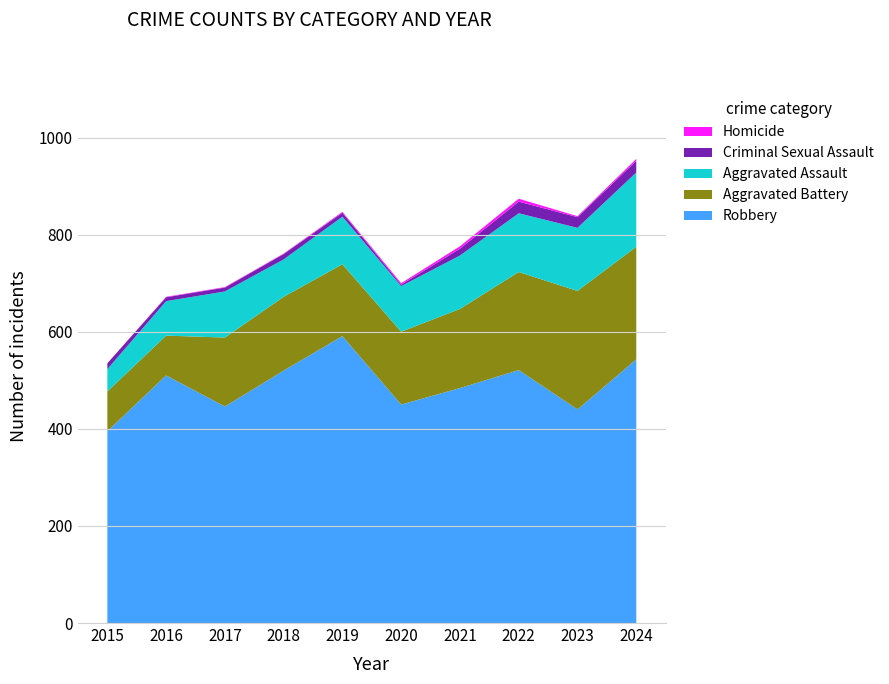

Reading left to right, list all the values displayed in this chart.

Robbery: 395	510	446	520	591	450	484	521	440	543
Aggravated Battery: 82	82	142	152	148	150	163	202	244	232
Aggravated Assault: 46	71	95	77	98	94	110	121	130	153
Criminal Sexual Assault: 12	8	8	11	8	3	14	24	22	24
Homicide: 0	1	1	1	2	3	5	6	2	4